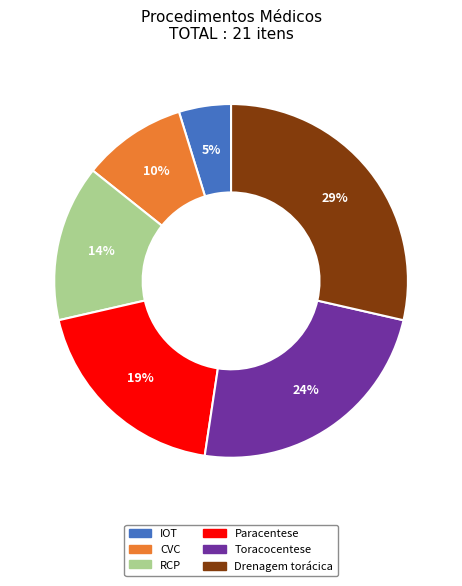

Does Paracentese represent more than half of the total?

No